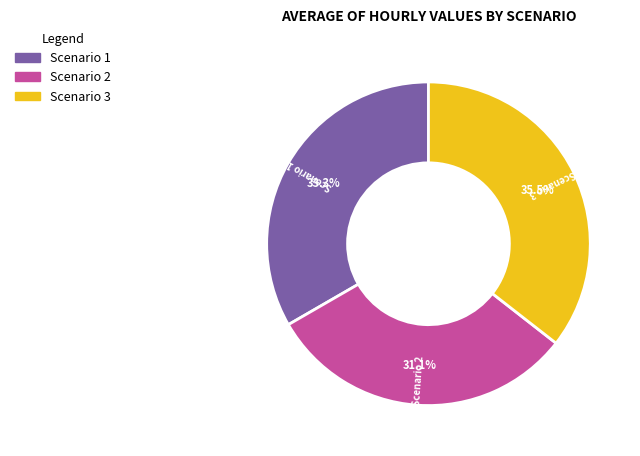

How many segments does this pie chart have?

3